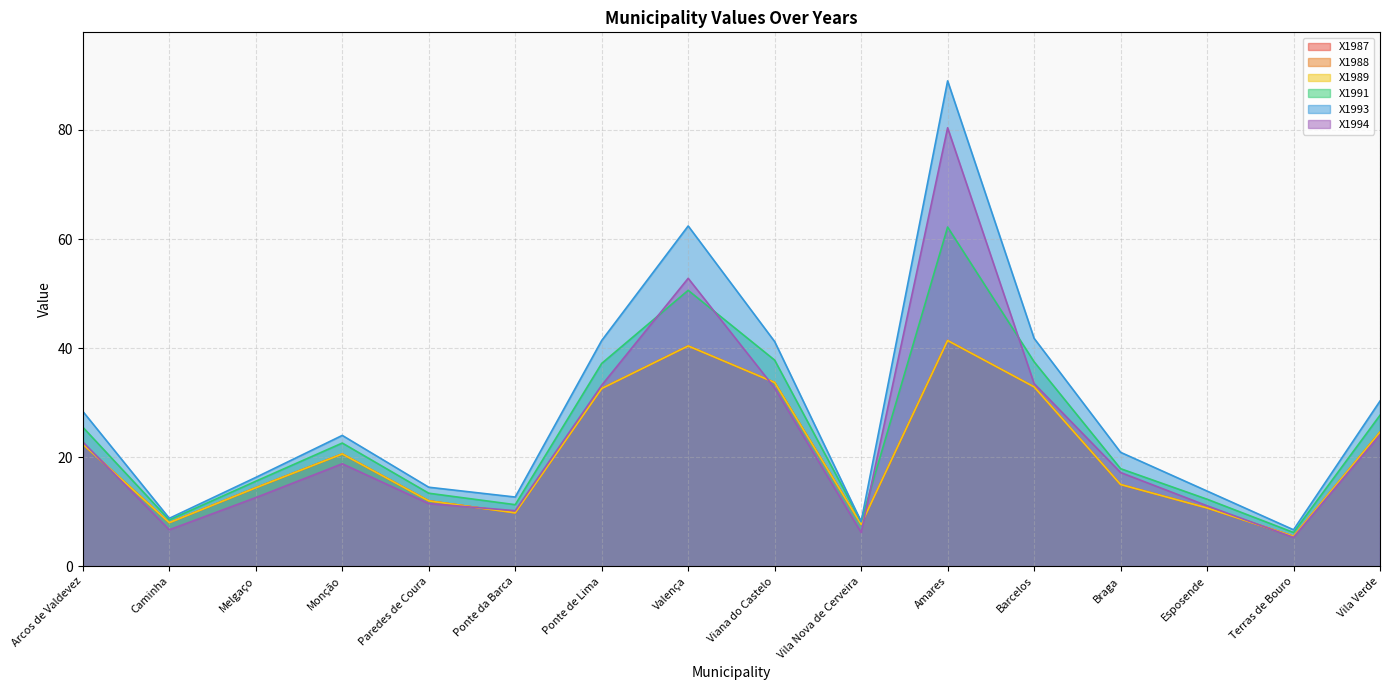

What is the difference between the second highest and second lowest values in the X1987 series?

32.7